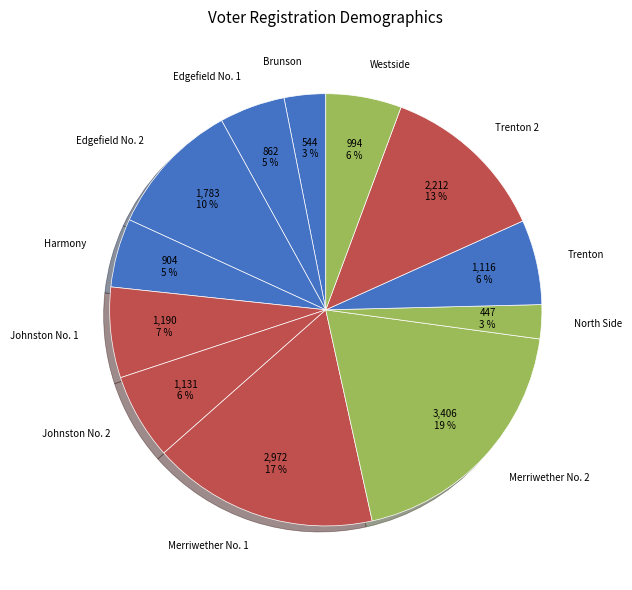

Is it true that Trenton is 6% of the pie?

True